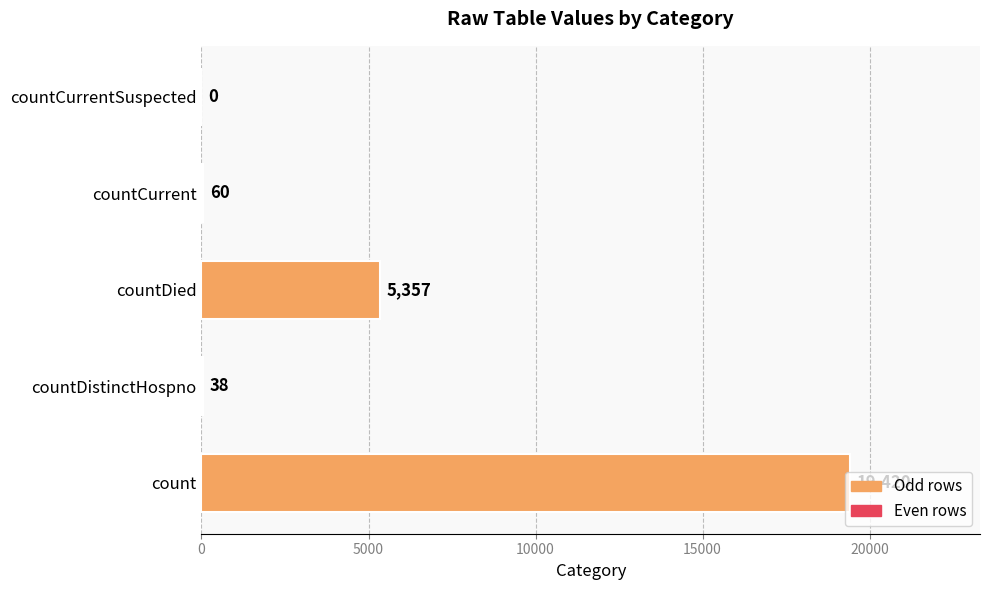

What is the maximum value shown in the chart?

19420